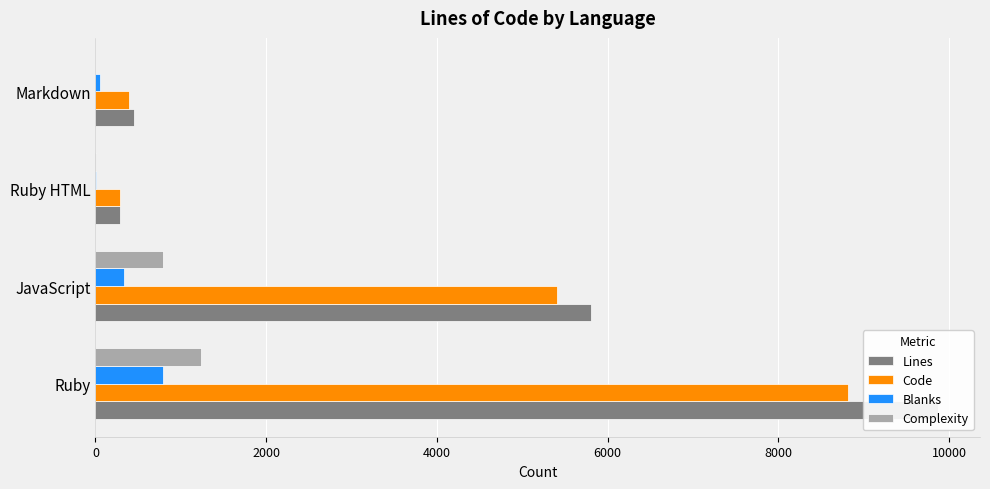

Read the Complexity value at JavaScript, to the nearest 100.

800